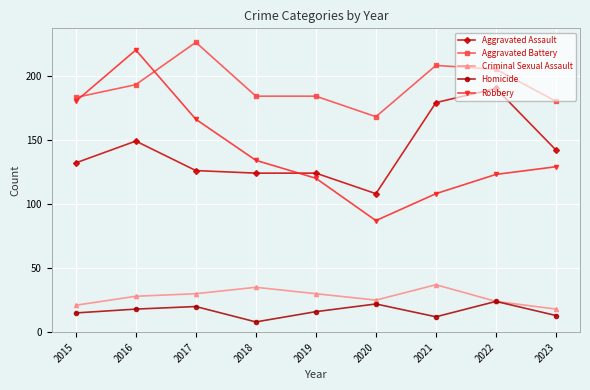

What is the lowest value of the Homicide series?

8